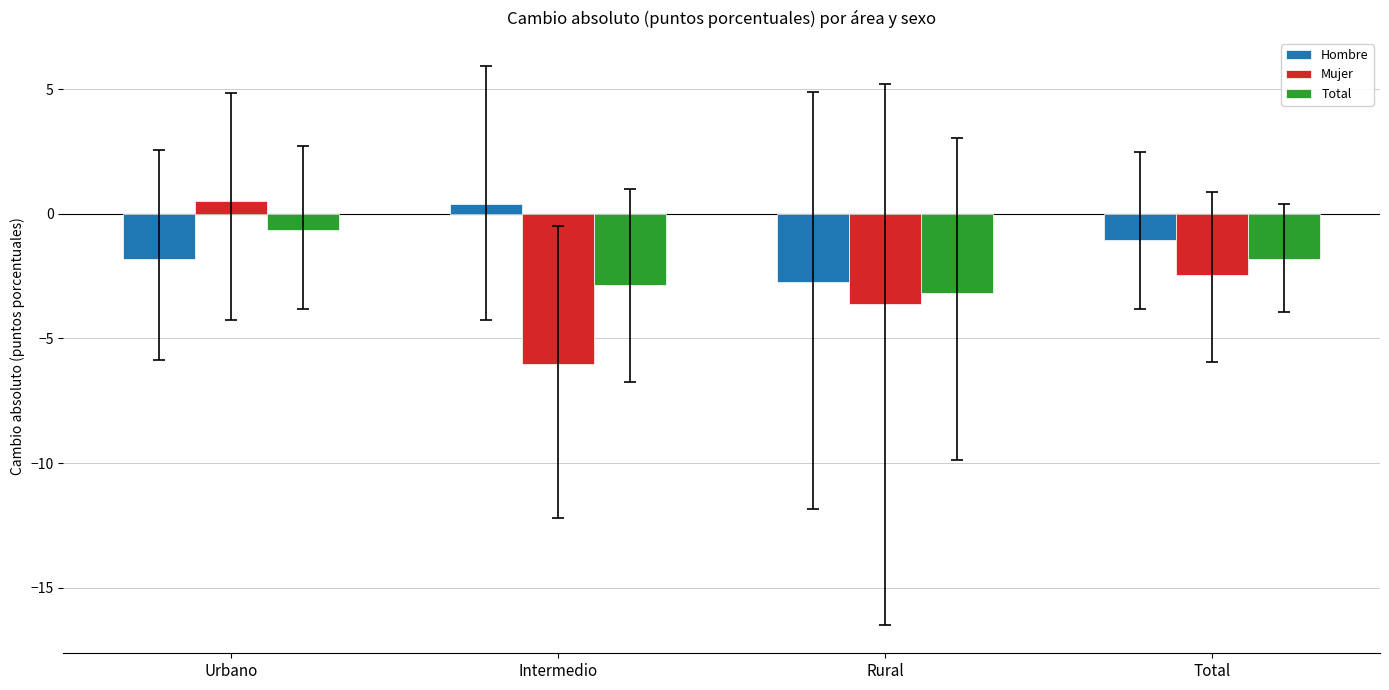

Where does the Total series first go above -1?

Urbano